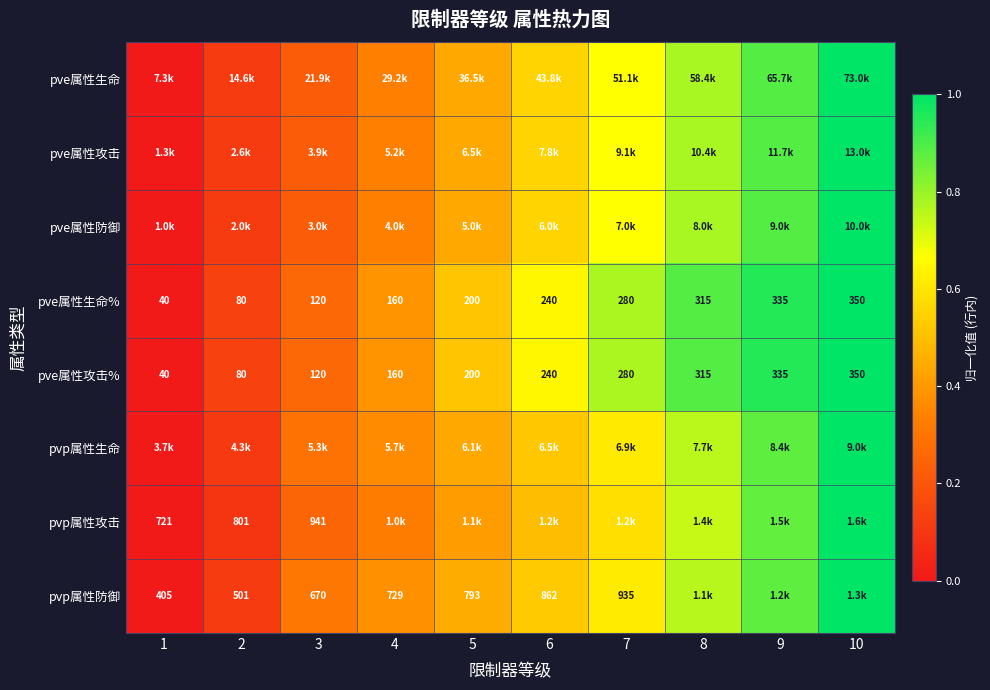

Rank the categories by pvp属性攻击 value from highest to lowest.

10, 9, 8, 7, 6, 5, 4, 3, 2, 1